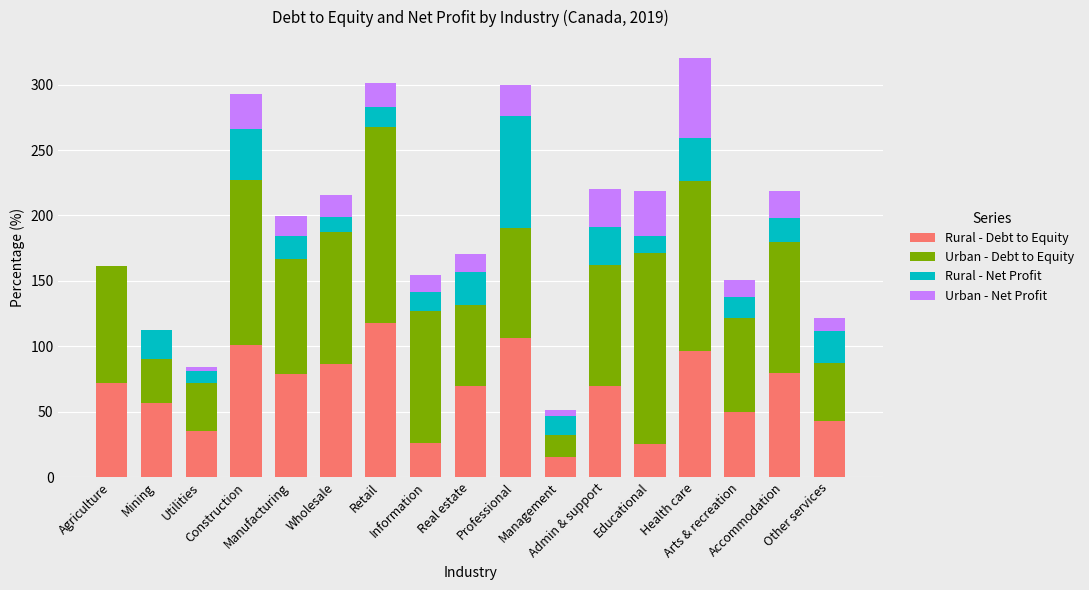

Are the bars grouped side by side (vs. stacked)?

No